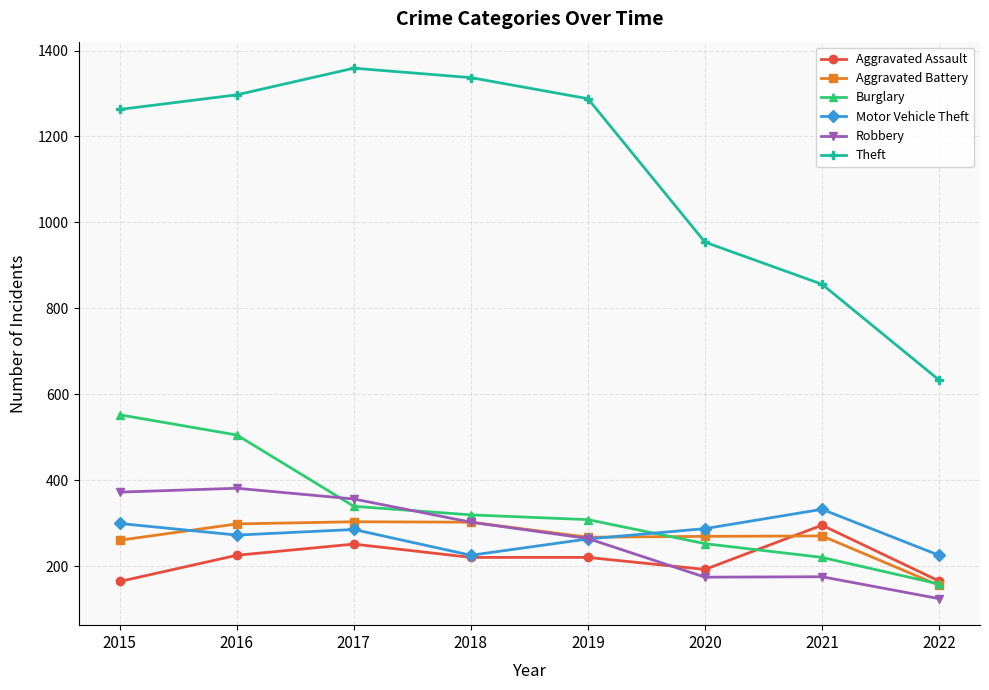

At 2020, list the series in order from smallest to largest.

Robbery, Aggravated Assault, Burglary, Aggravated Battery, Motor Vehicle Theft, Theft